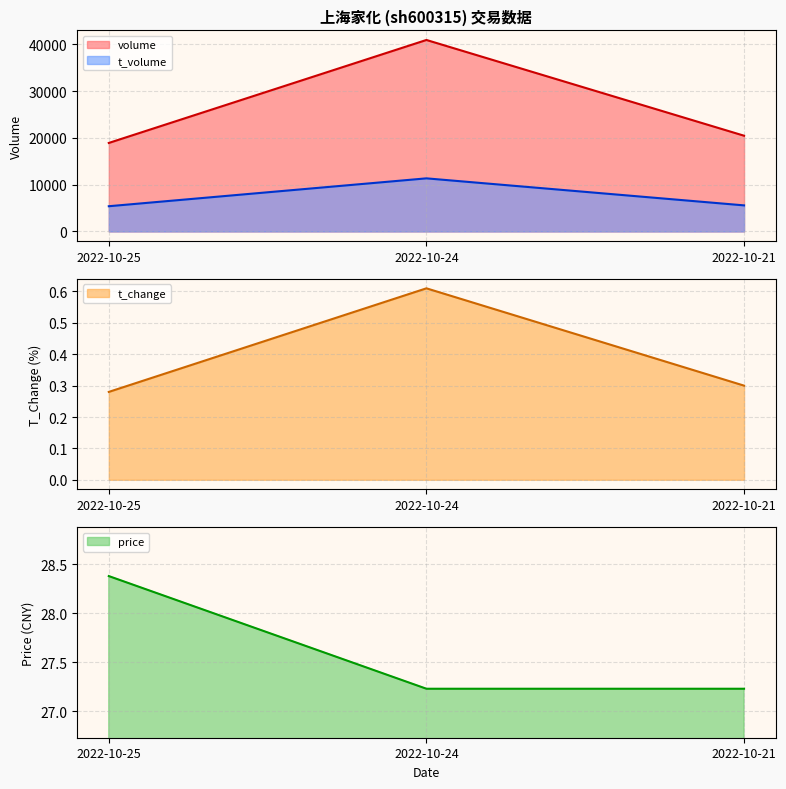

What is the sum of the volume values at 2022-10-24 and 2022-10-25?

59877